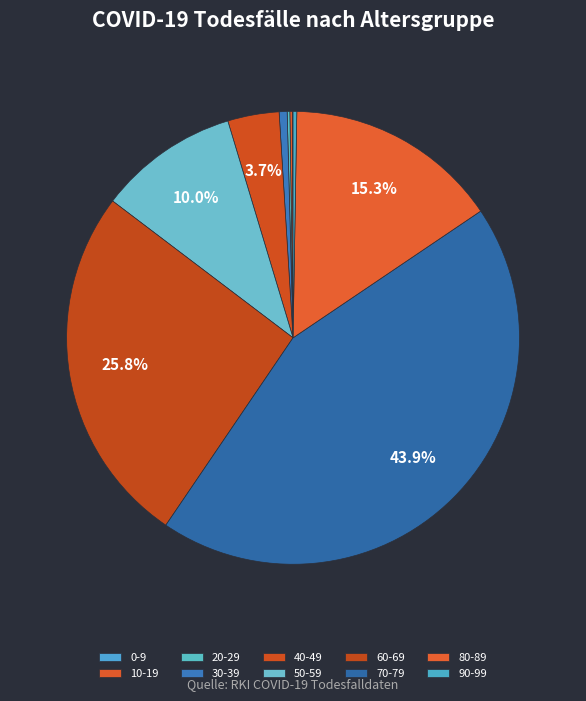

What percentage do 80-89 and 10-19 together represent?

15.5%